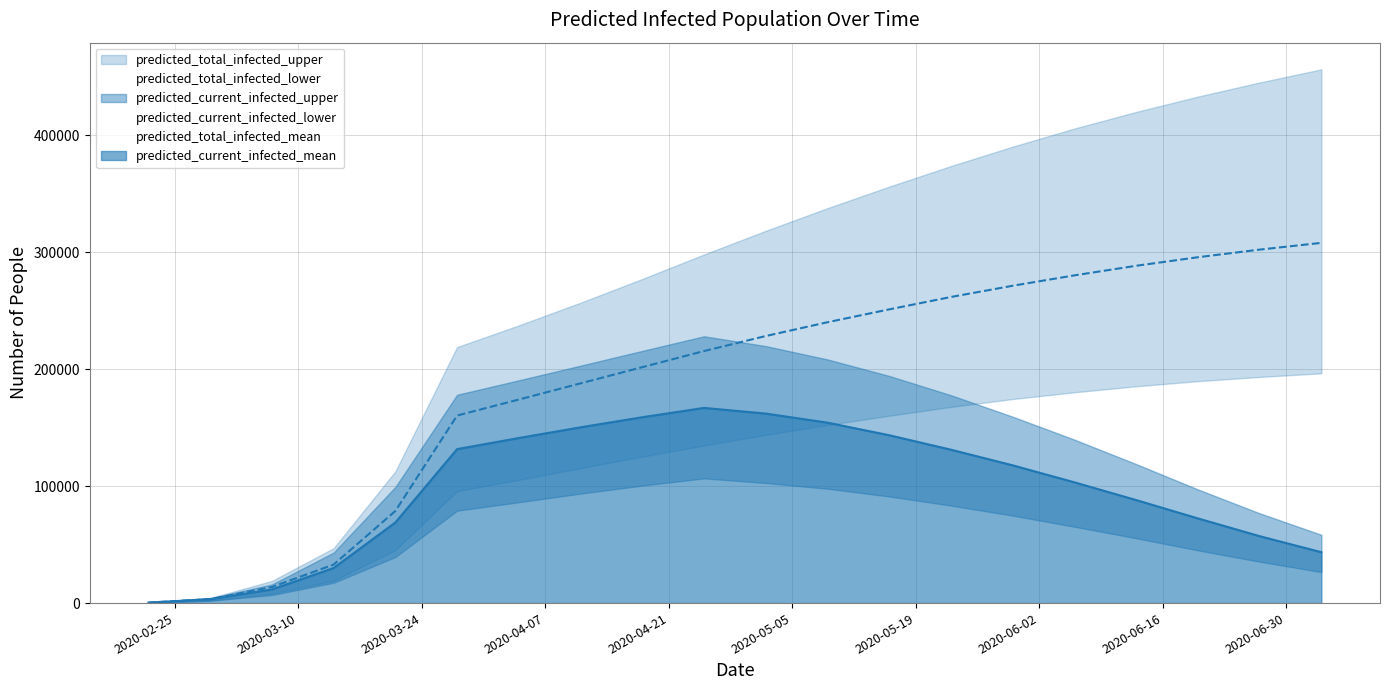

What position from the right is 2020-06-27?

2